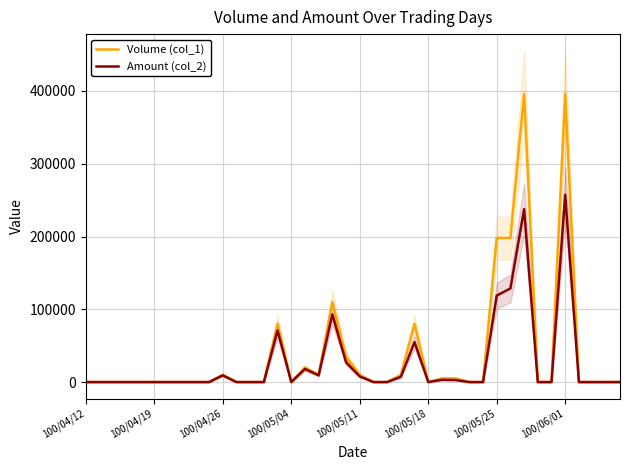

Which series has the largest range (max minus min)?

Volume (col_1)